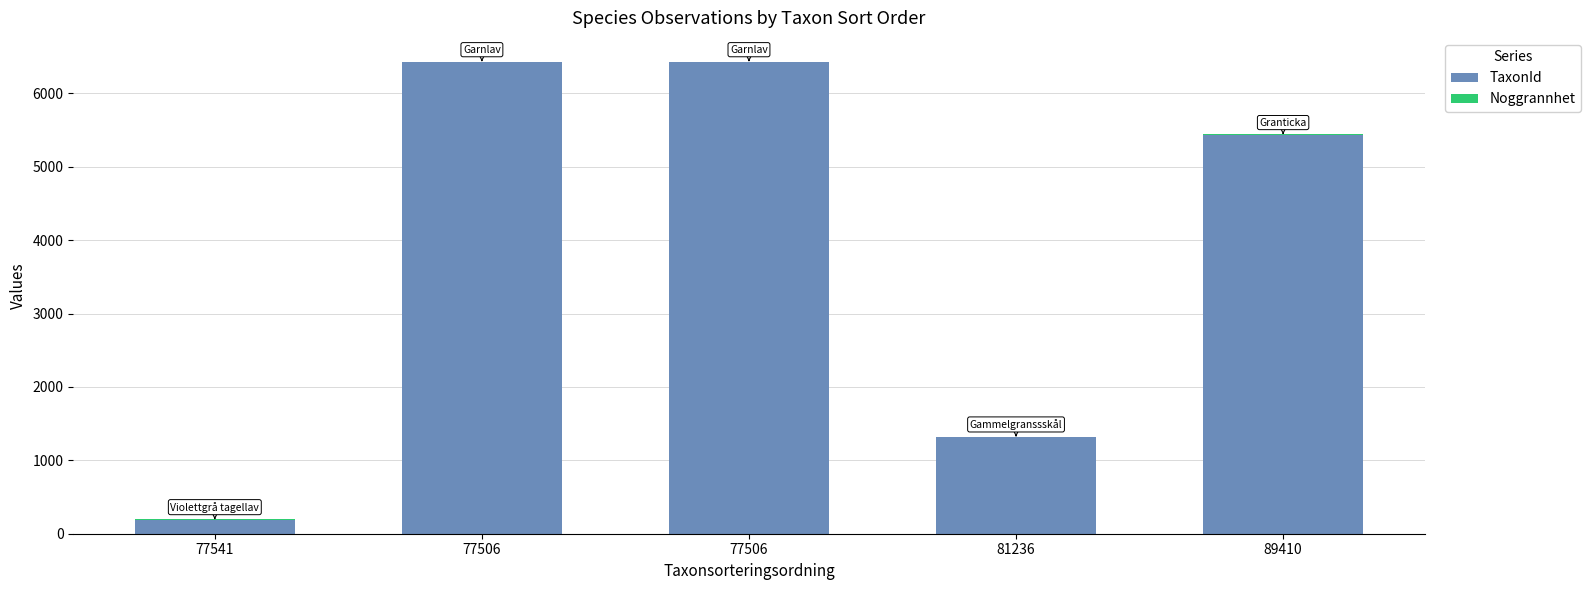

Which series has the largest range (max minus min)?

TaxonId